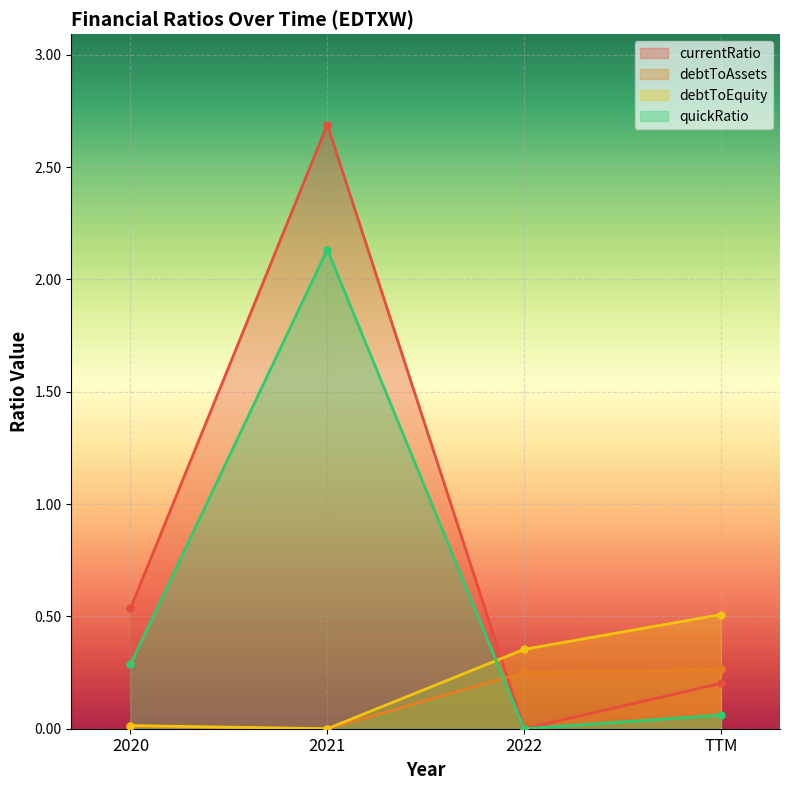

What is the total value across all series at TTM?

1.0